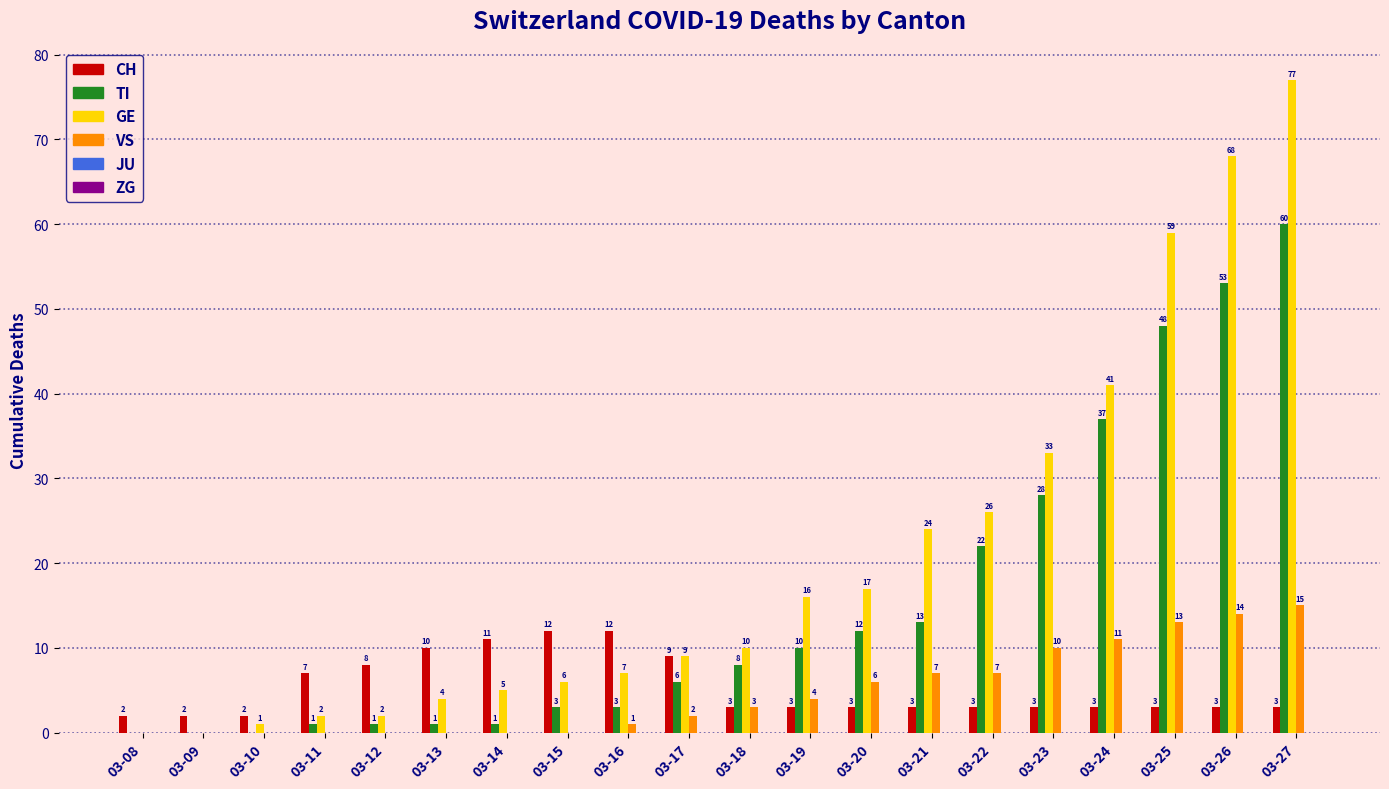

Which category has the highest value across all series?

03-27